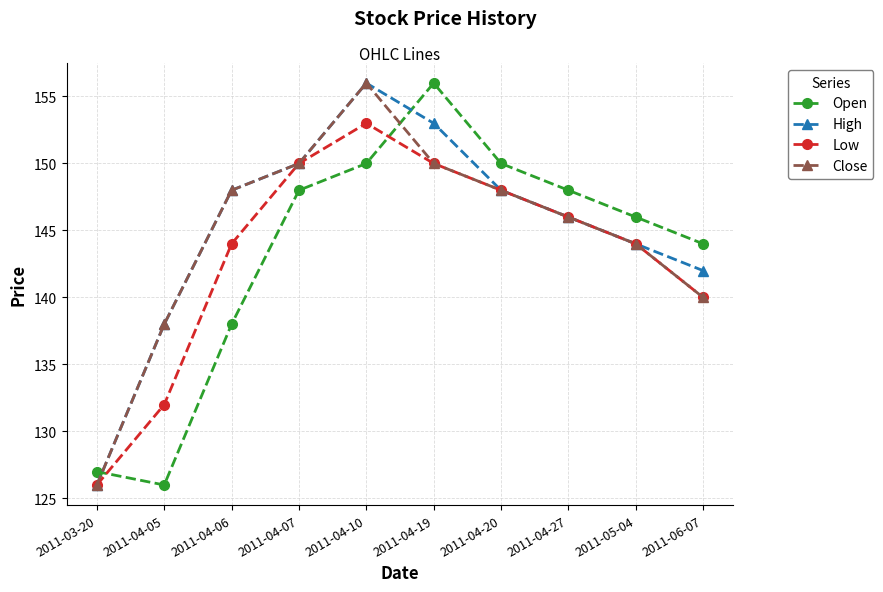

At which label does Low reach its peak?

2011-04-10